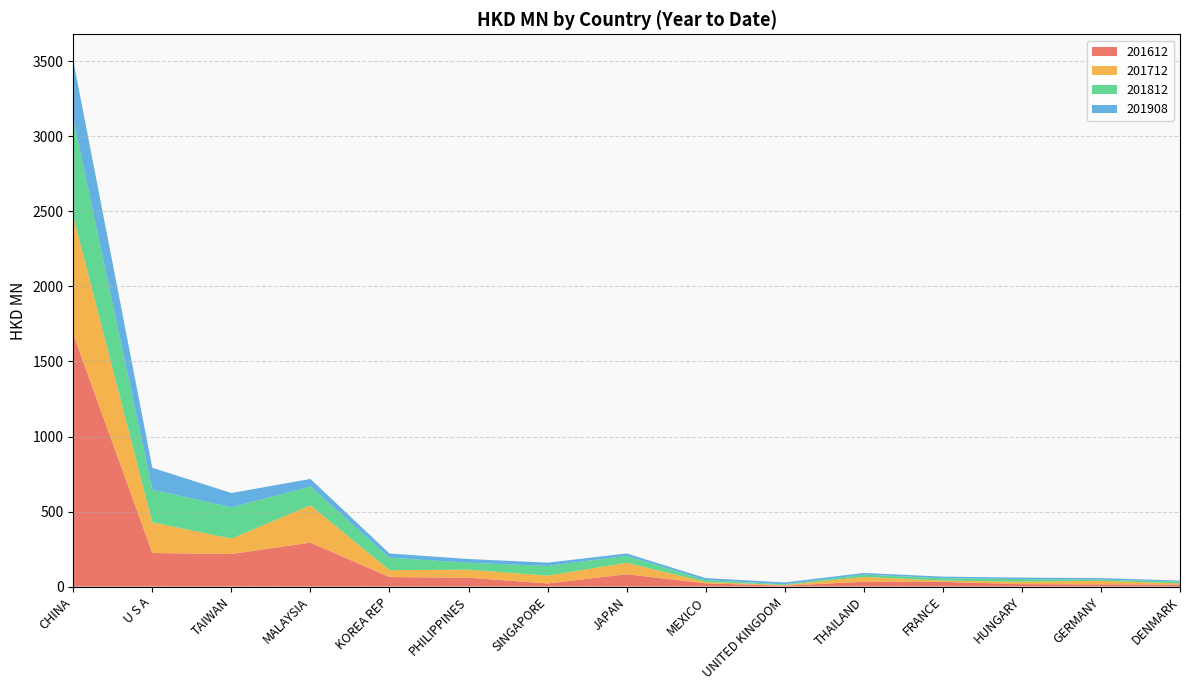

Reading left to right, list all the values displayed in this chart.

201612: 1682.0	223.6	217.0	293.1	63.4	59.1	20.7	82.5	21.7	6.1	32.1	31.4	16.4	14.7	13.0
201712: 785.1	204.4	102.7	248.5	46.1	53.2	52.4	76.1	8.9	4.5	32.2	8.5	16.0	23.4	8.4
201812: 648.9	218.0	208.2	124.8	83.2	46.2	64.5	46.2	12.3	5.0	15.6	16.0	17.6	8.5	11.9
201908: 389.3	145.8	95.7	50.8	27.9	25.2	21.8	15.8	13.7	12.0	10.9	10.4	10.1	9.8	6.9